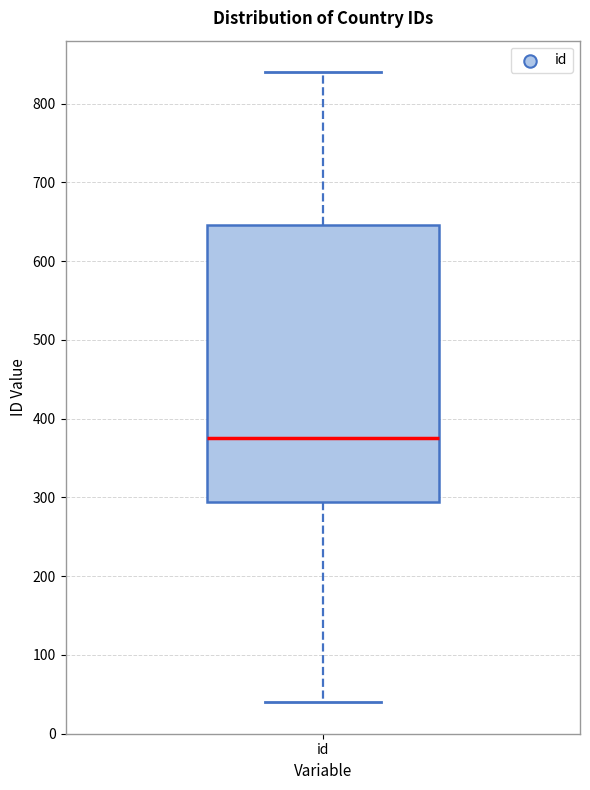

Transcribe this box plot: give where the median line is, the range the box spans, and where the two whiskers end, as read against the y-axis. The values are not printed on the chart, so give them approximately, as read against the axis.

median 380, box 290 to 650, whiskers 40 to 840